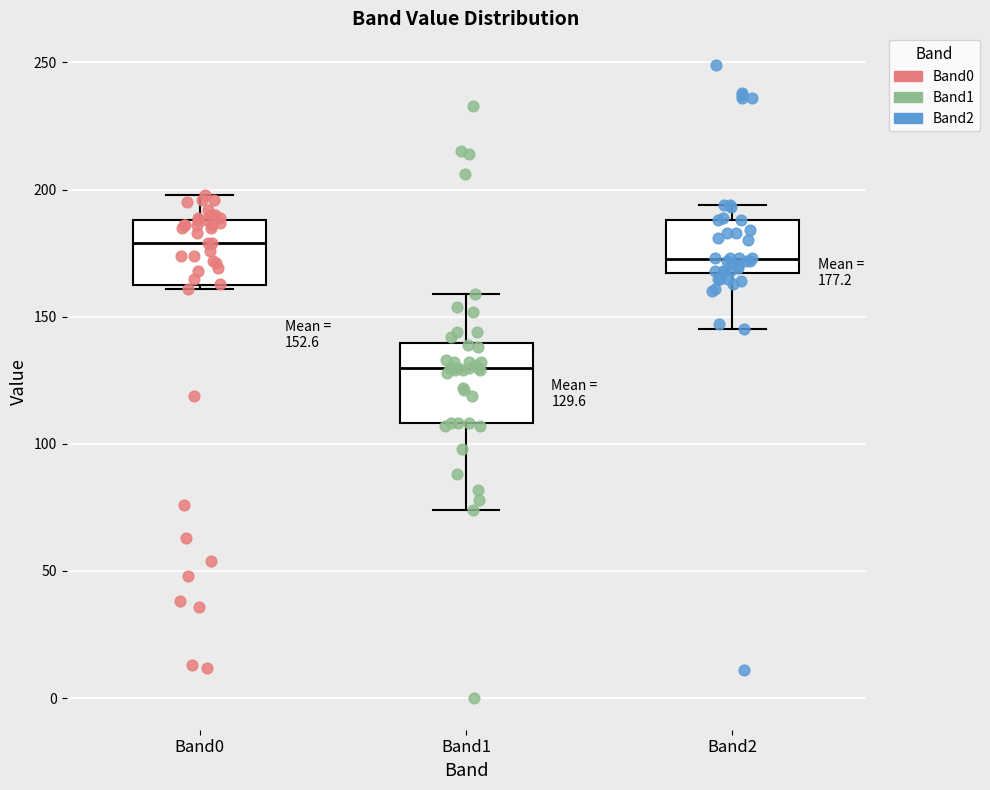

Comparing the boxes themselves (not the whiskers), which one is the tallest?

Band1